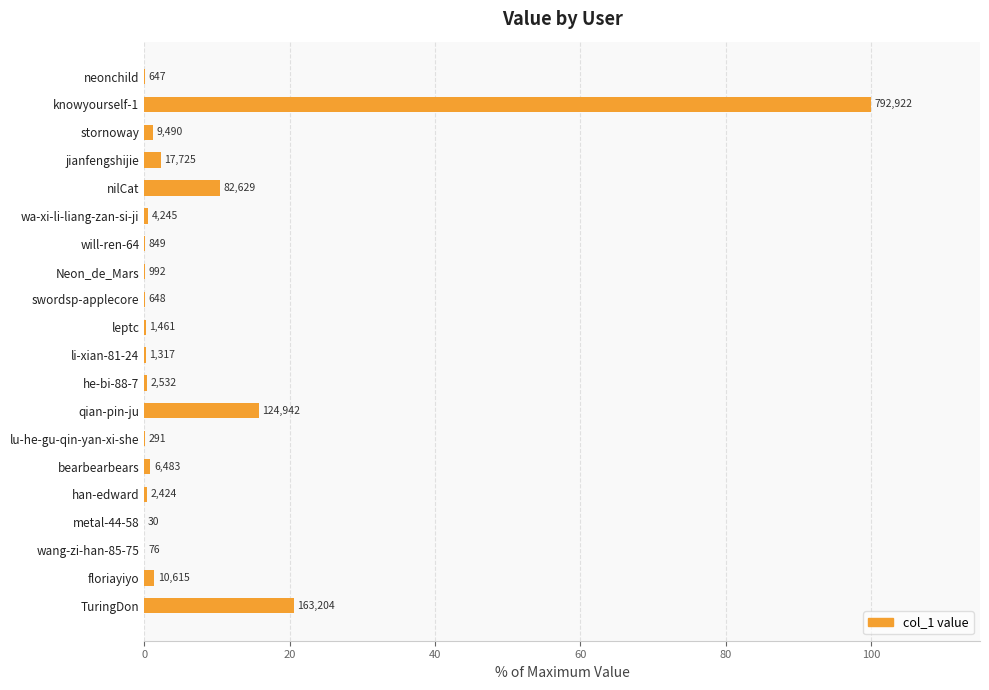

What is the difference between the maximum and minimum values?

100.0